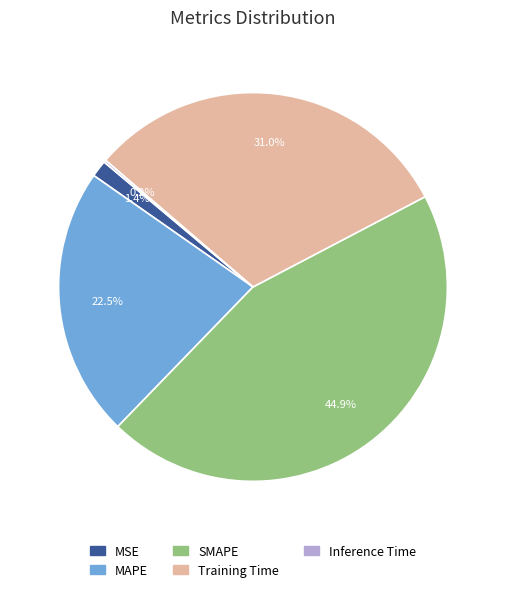

Which slice is the largest?

SMAPE